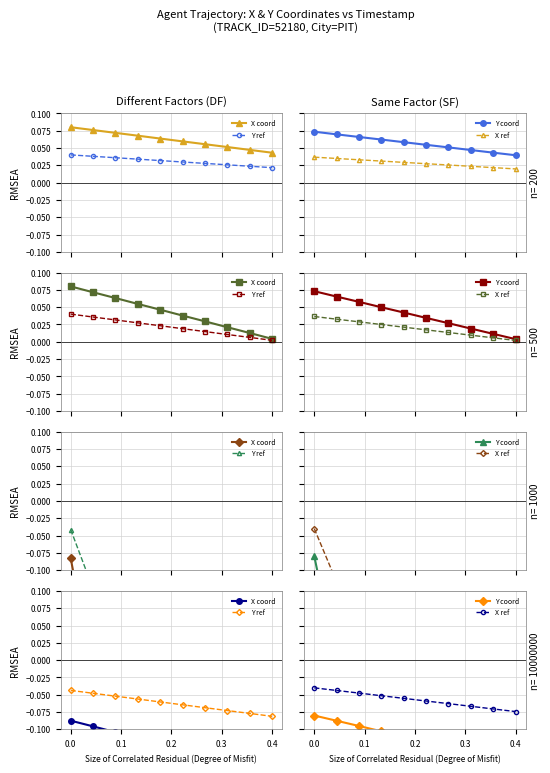

What is the value of the Y coord point at the 4th from the left?

-0.1